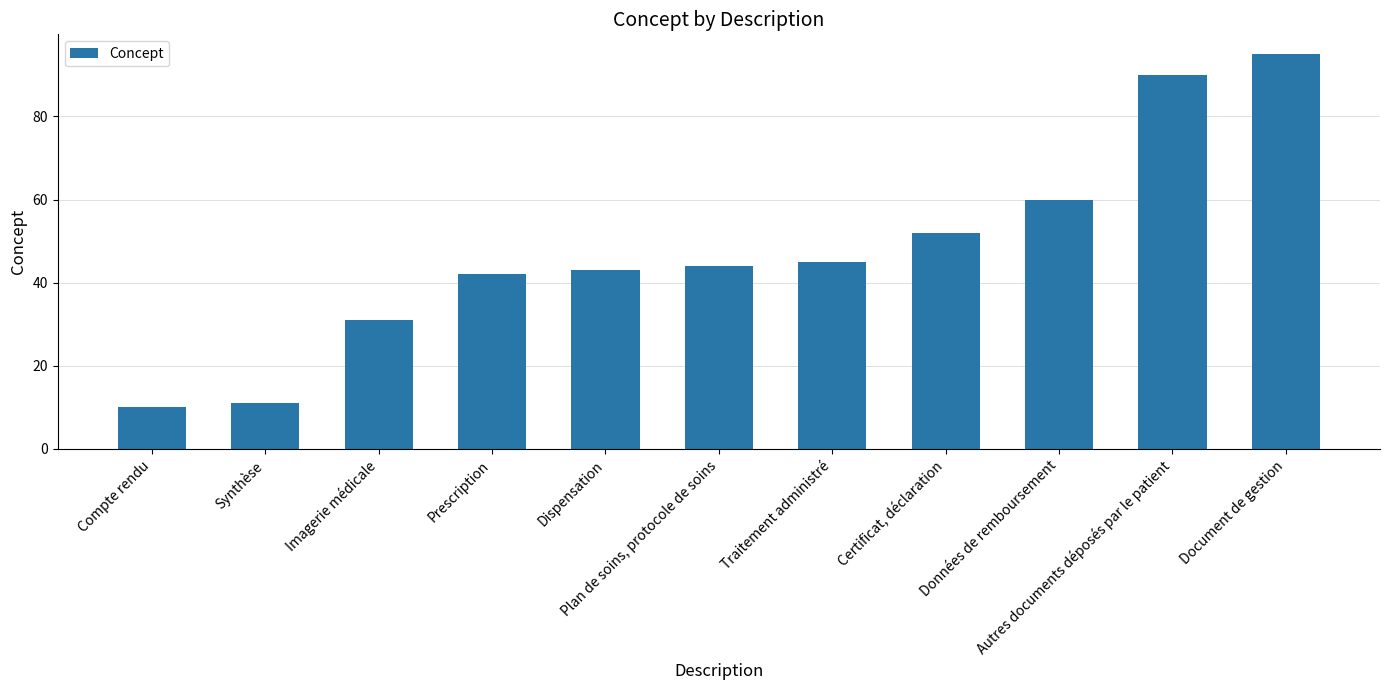

How many categories are shown in the chart?

11